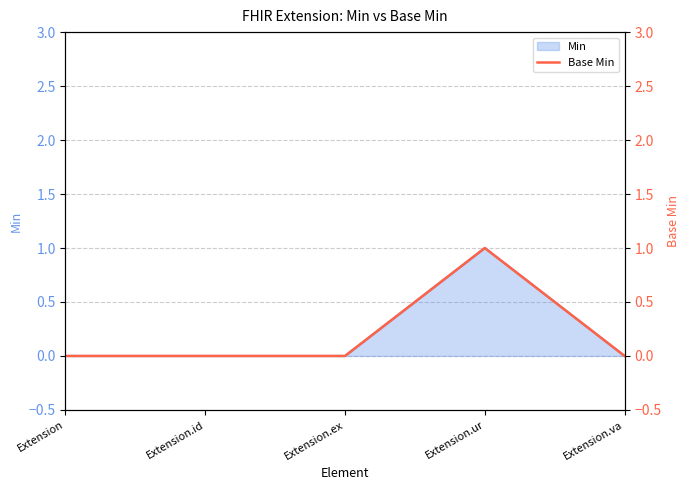

What is the label of the 1st point from the right?

Extension.va